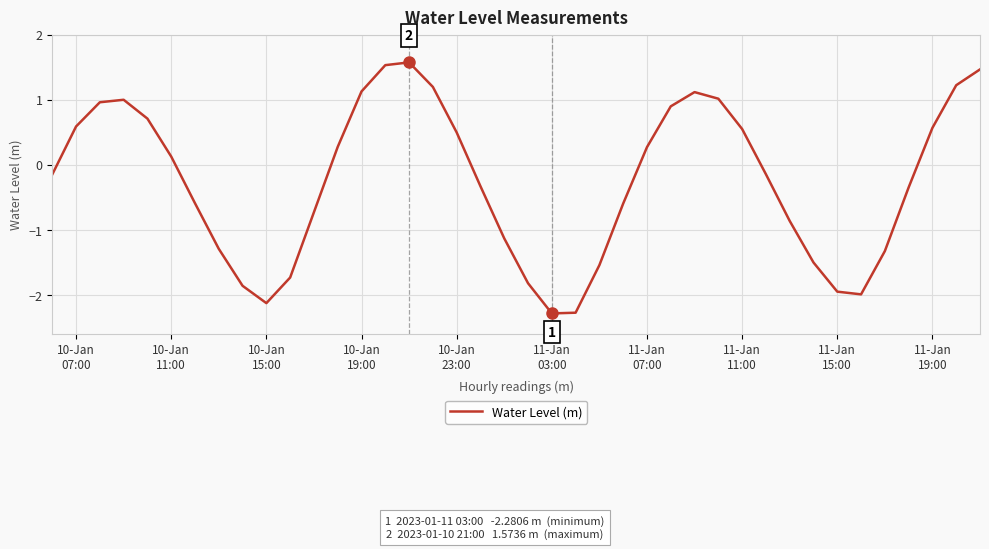

What is the difference between the maximum and minimum values?

3.9